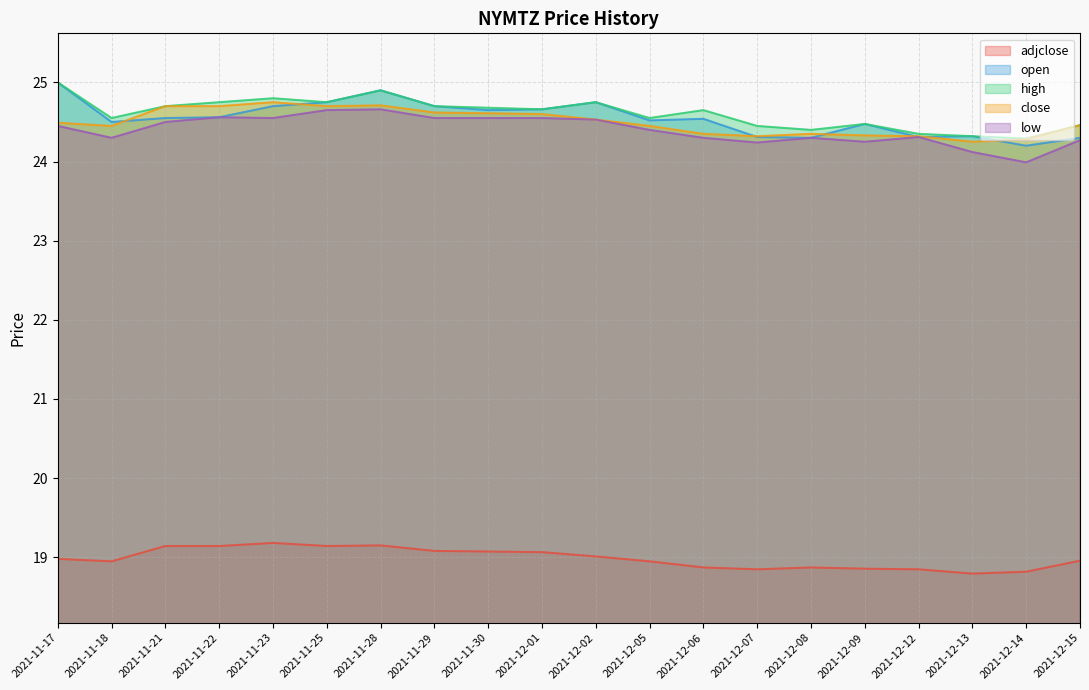

At which category is the sum across all series the highest?

2021-11-28